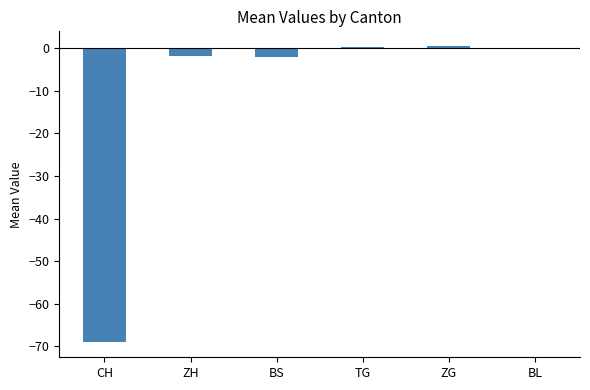

What value does the data have at CH?

-69.1